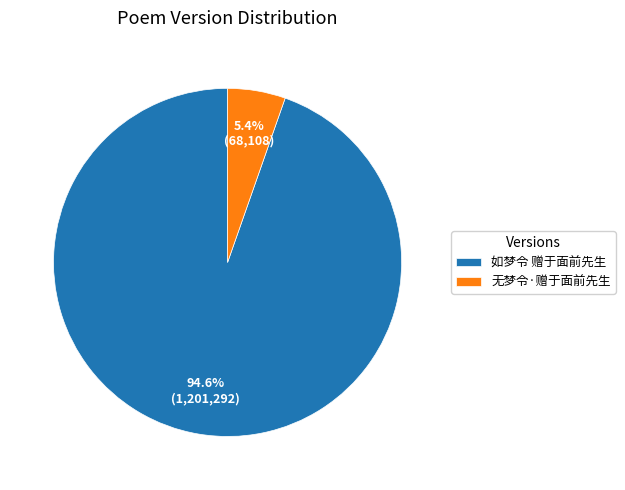

The 无梦令·赠于面前先生 slice represents 1% of the pie. True or false?

False